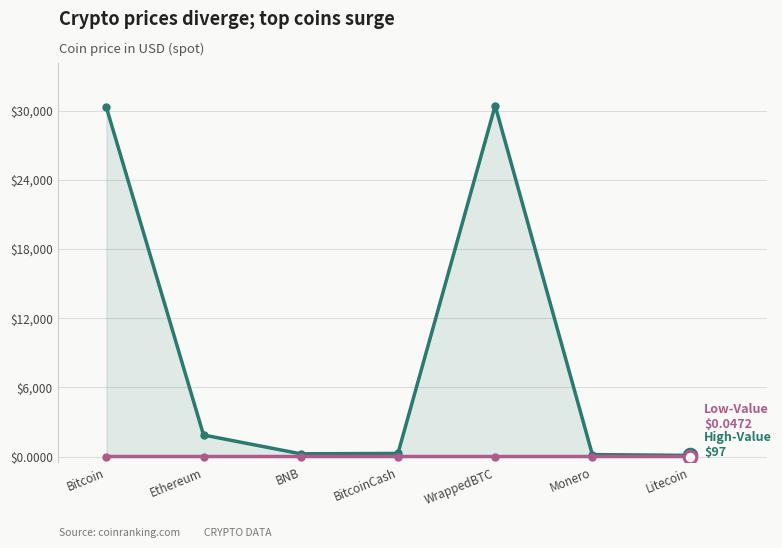

What is the maximum value for Low-Value Coins?

0.7